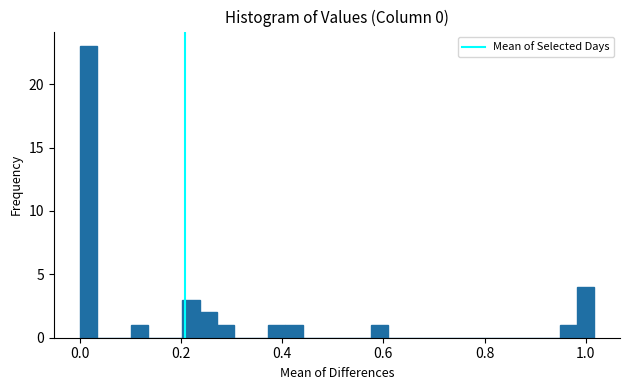

Around what value on the x-axis is the tallest bar? Give the approximate position of its centre, as read against the axis.

0.02